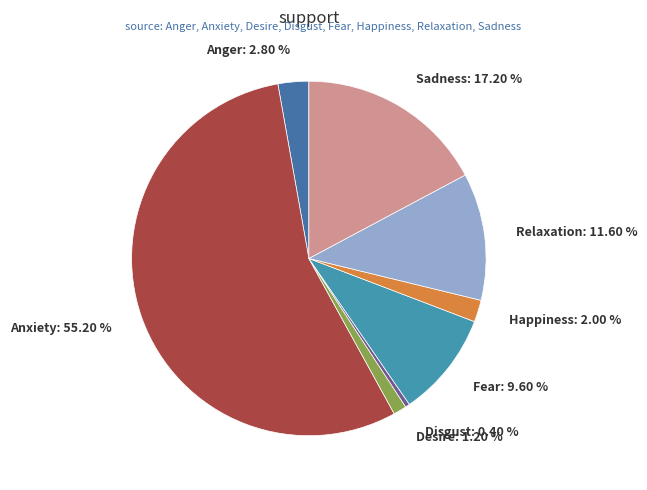

Is it true that Anger is 12% of the pie?

False